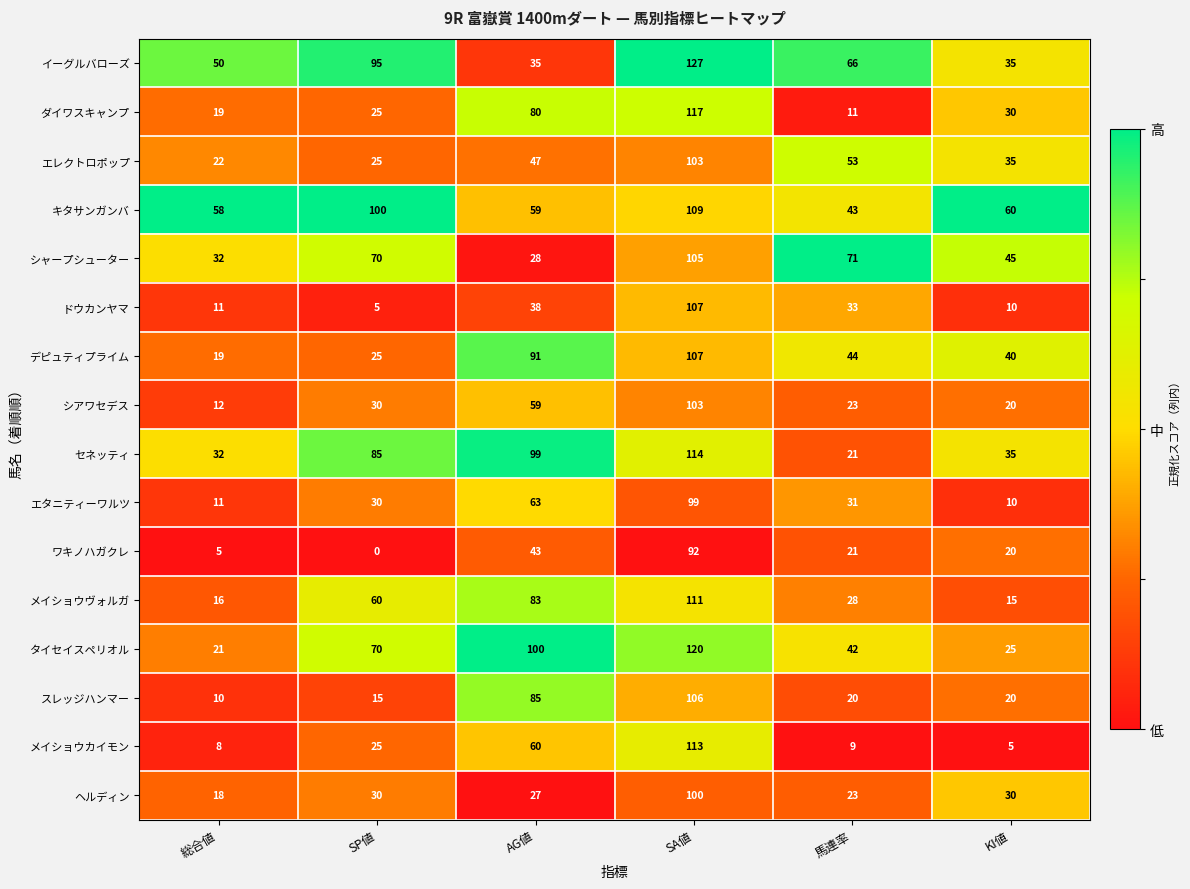

What is the total value across all series at SP値?

690